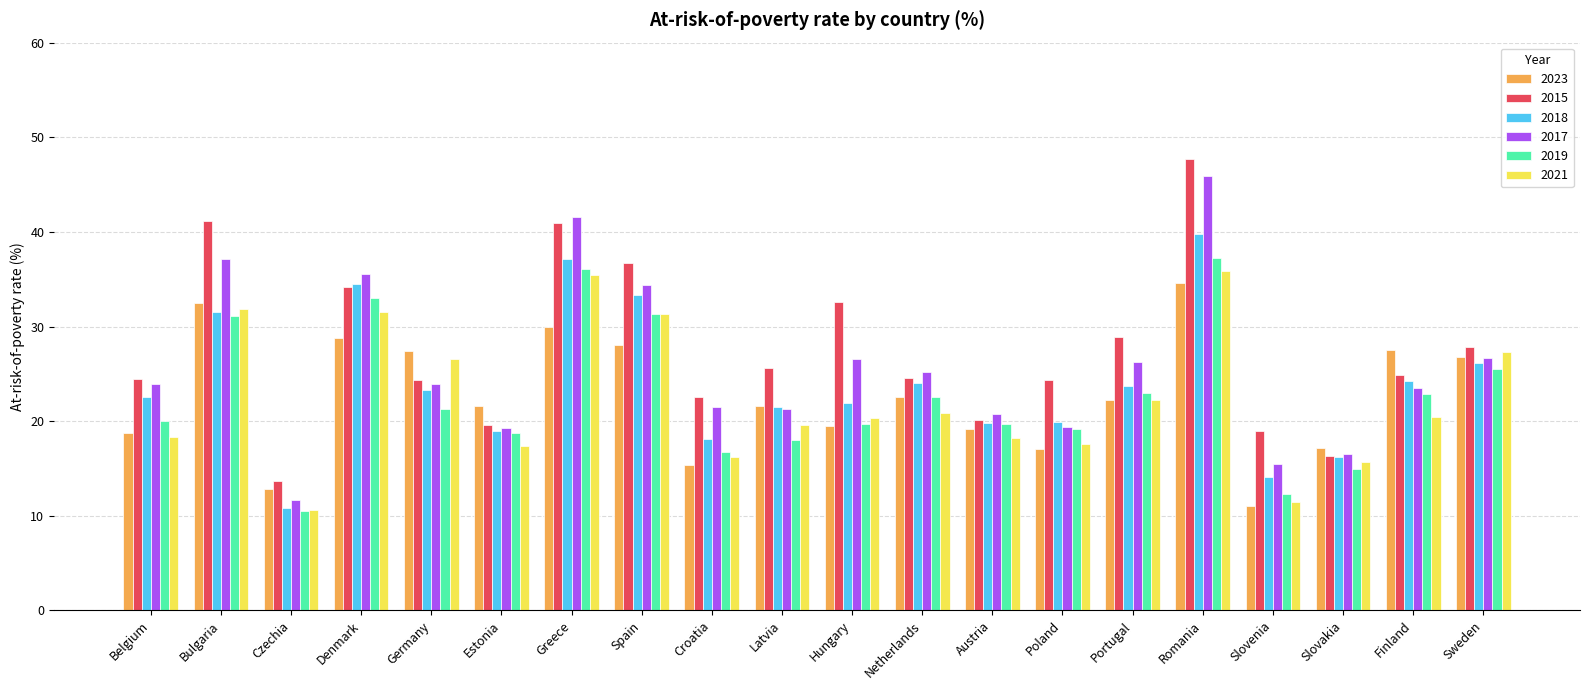

What is the difference between the maximum and minimum values in the 2015 series?

34.0